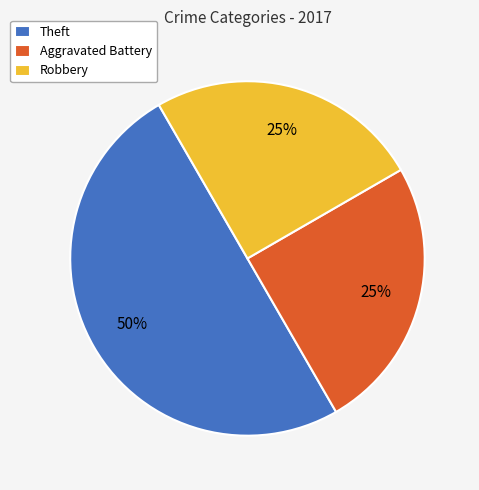

Is the sum of Theft and Aggravated Battery greater than half?

Yes